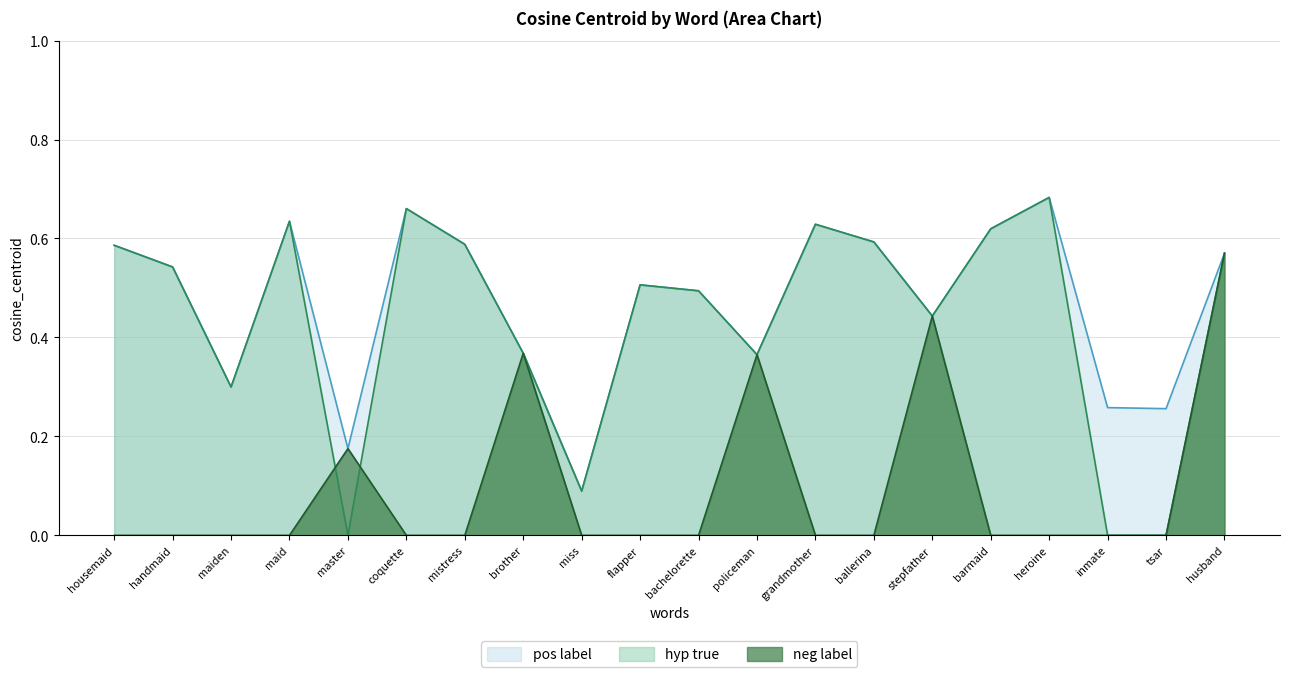

At grandmother, list the series in order from smallest to largest.

neg label, pos label, hyp true